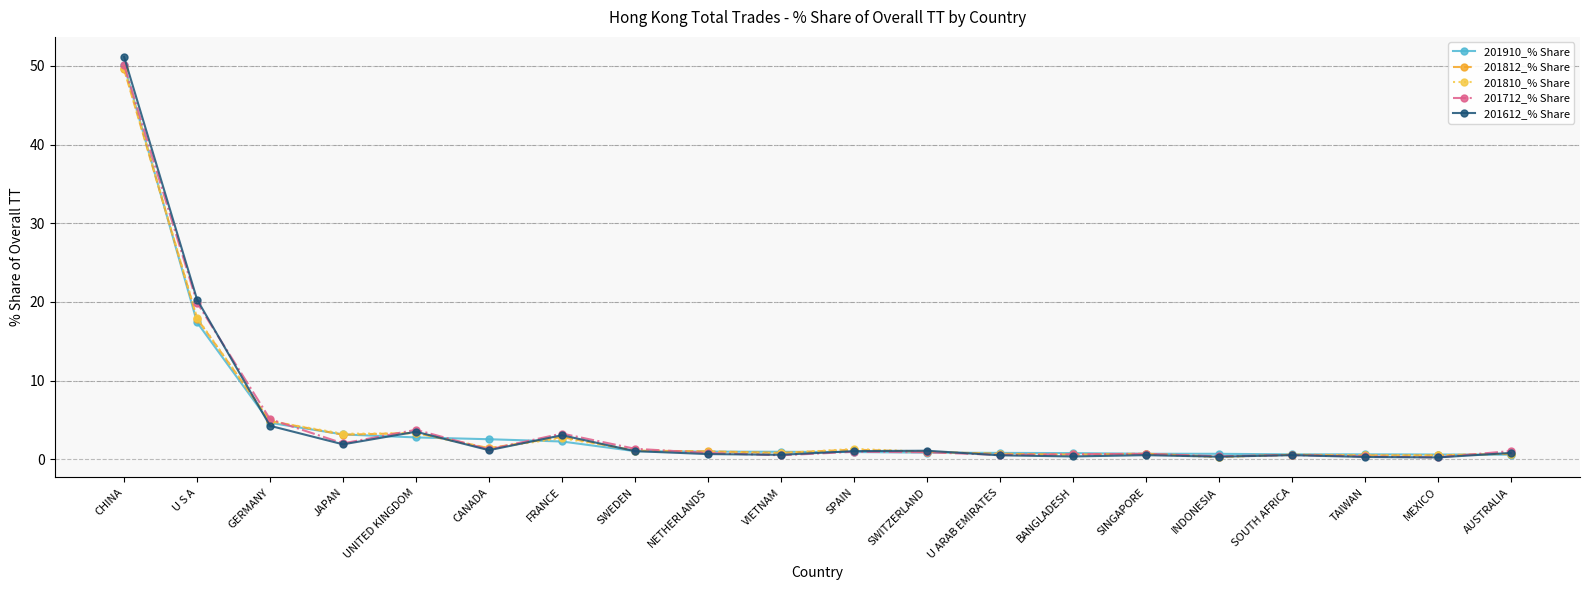

The value of 201712_% Share at JAPAN is 2.0. True or false?

True